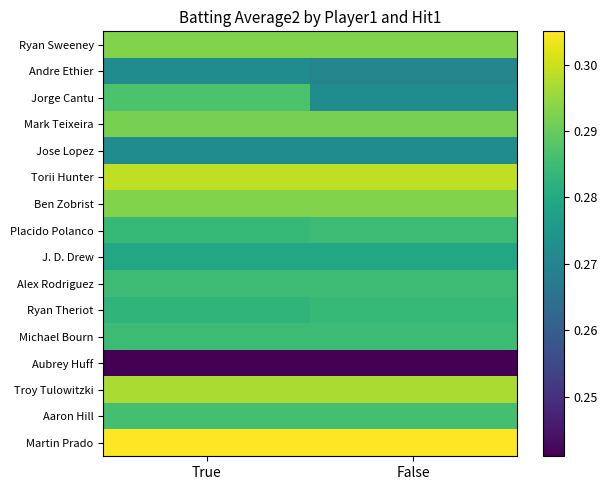

Reading left to right, extract all data points from this chart.

Ryan Sweeney: True=0.3	False=0.3
Andre Ethier: True=0.3	False=0.3
Jorge Cantu: True=0.3	False=0.3
Mark Teixeira: True=0.3	False=0.3
Jose Lopez: True=0.3	False=0.3
Torii Hunter: True=0.3	False=0.3
Ben Zobrist: True=0.3	False=0.3
Placido Polanco: True=0.3	False=0.3
J. D. Drew: True=0.3	False=0.3
Alex Rodriguez: True=0.3	False=0.3
Ryan Theriot: True=0.3	False=0.3
Michael Bourn: True=0.3	False=0.3
Aubrey Huff: True=0.2	False=0.2
Troy Tulowitzki: True=0.3	False=0.3
Aaron Hill: True=0.3	False=0.3
Martin Prado: True=0.3	False=0.3